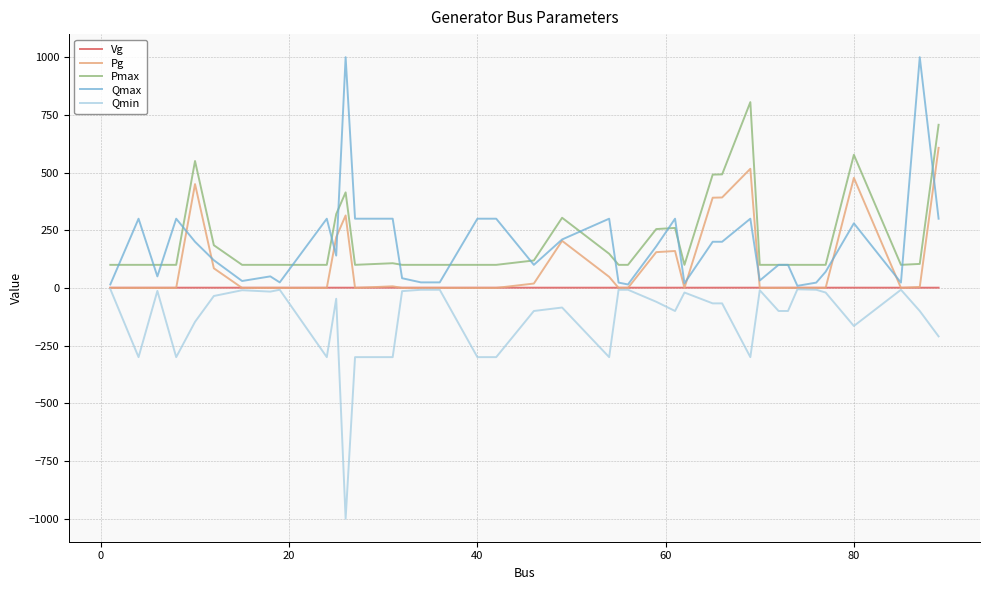

What is the maximum value shown in the chart?

1000.0